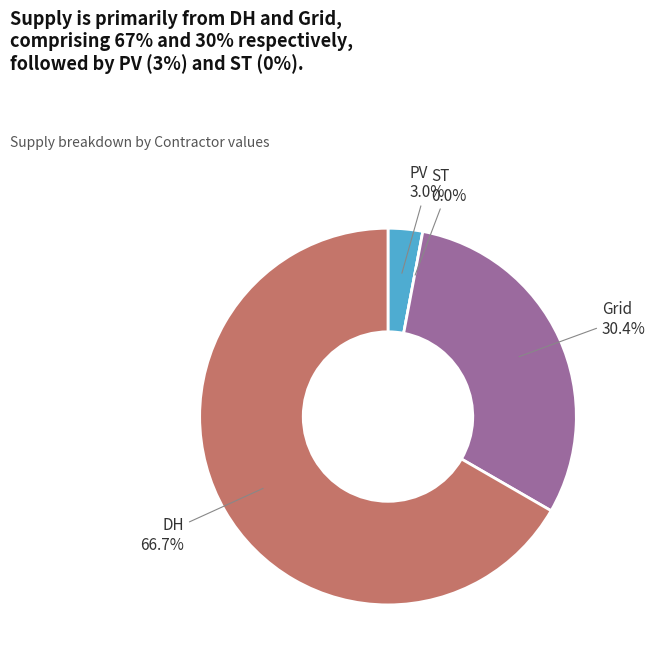

To the nearest percent, what is the average slice percentage?

25%